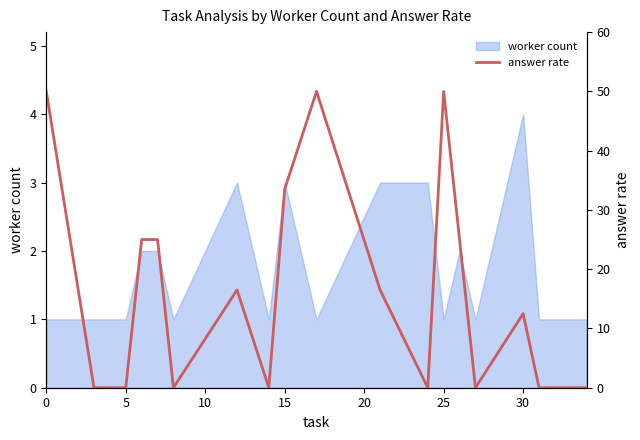

How many interior local valleys (lower than both neighbors) does the data have?

4